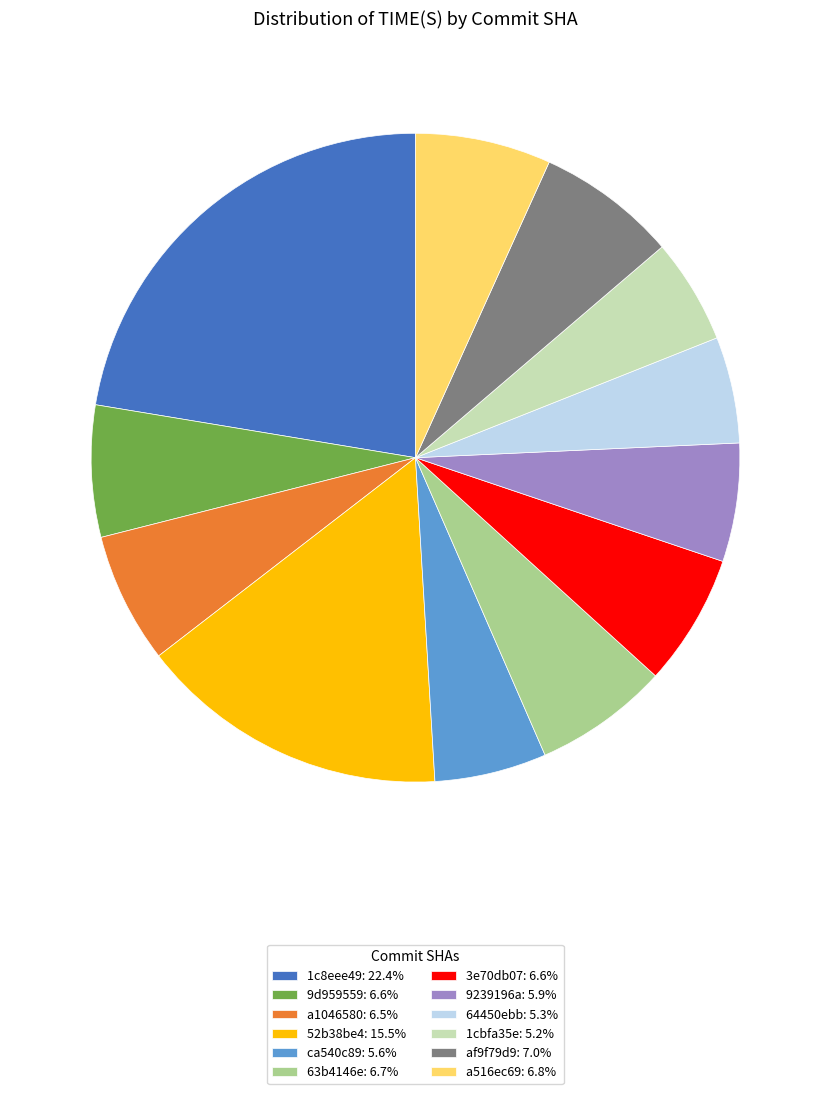

Combined, do 1c8eee49: 22.4% and 3e70db07: 6.6% account for over 50%?

No